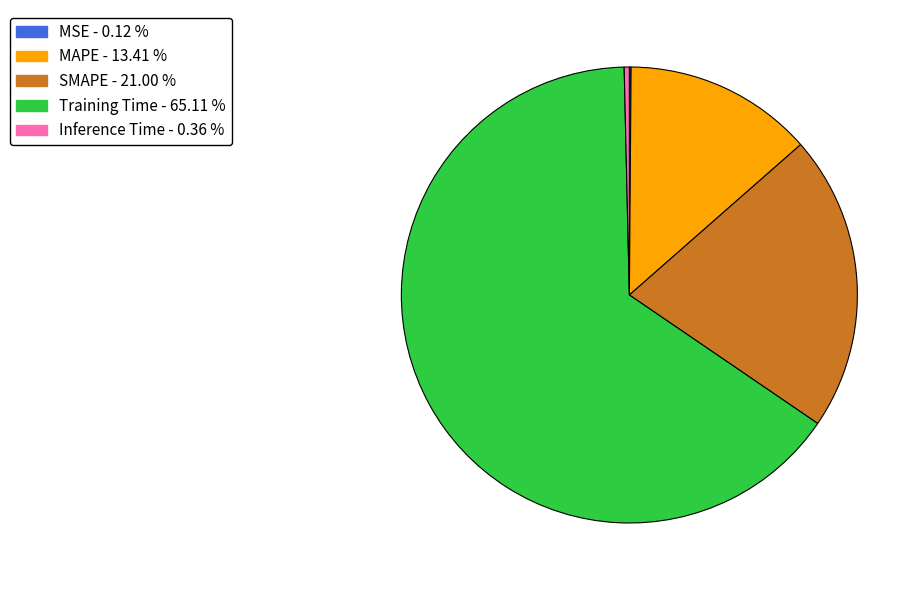

Which slice is the largest?

Training Time